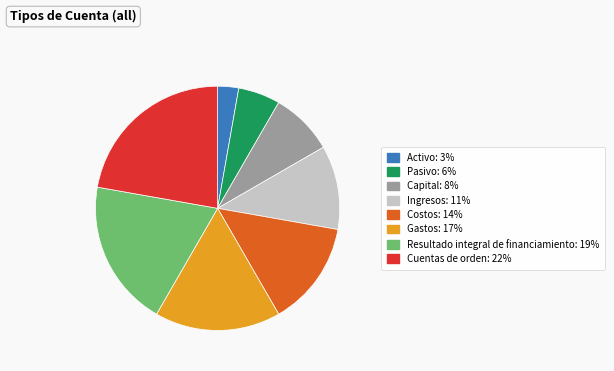

Which category has the smallest portion of the pie?

Activo